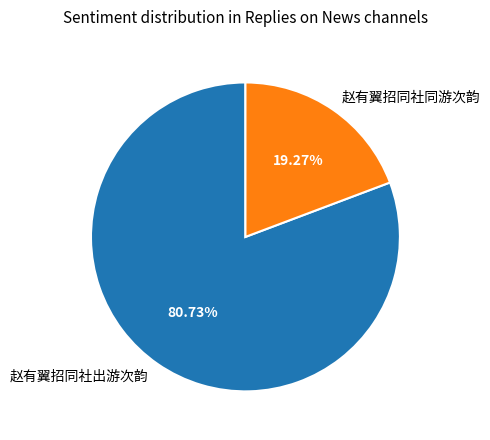

Between 赵有翼招同社出游次韵 and 赵有翼招同社同游次韵, which is larger?

赵有翼招同社出游次韵